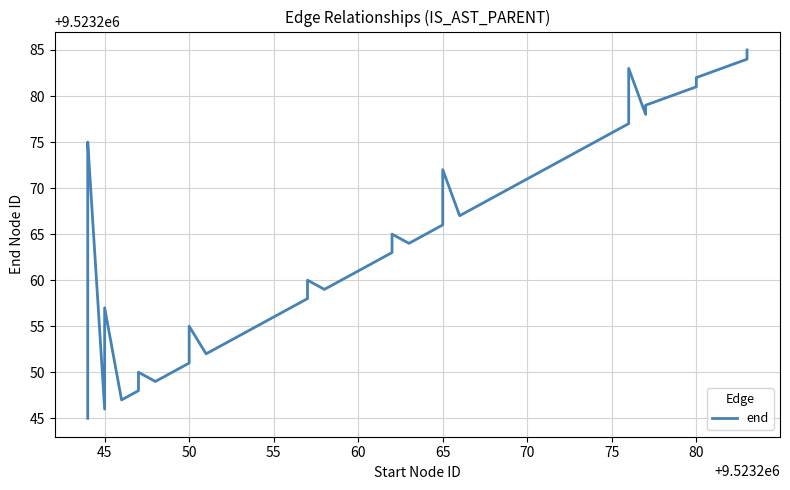

What position from the left is 11?

12